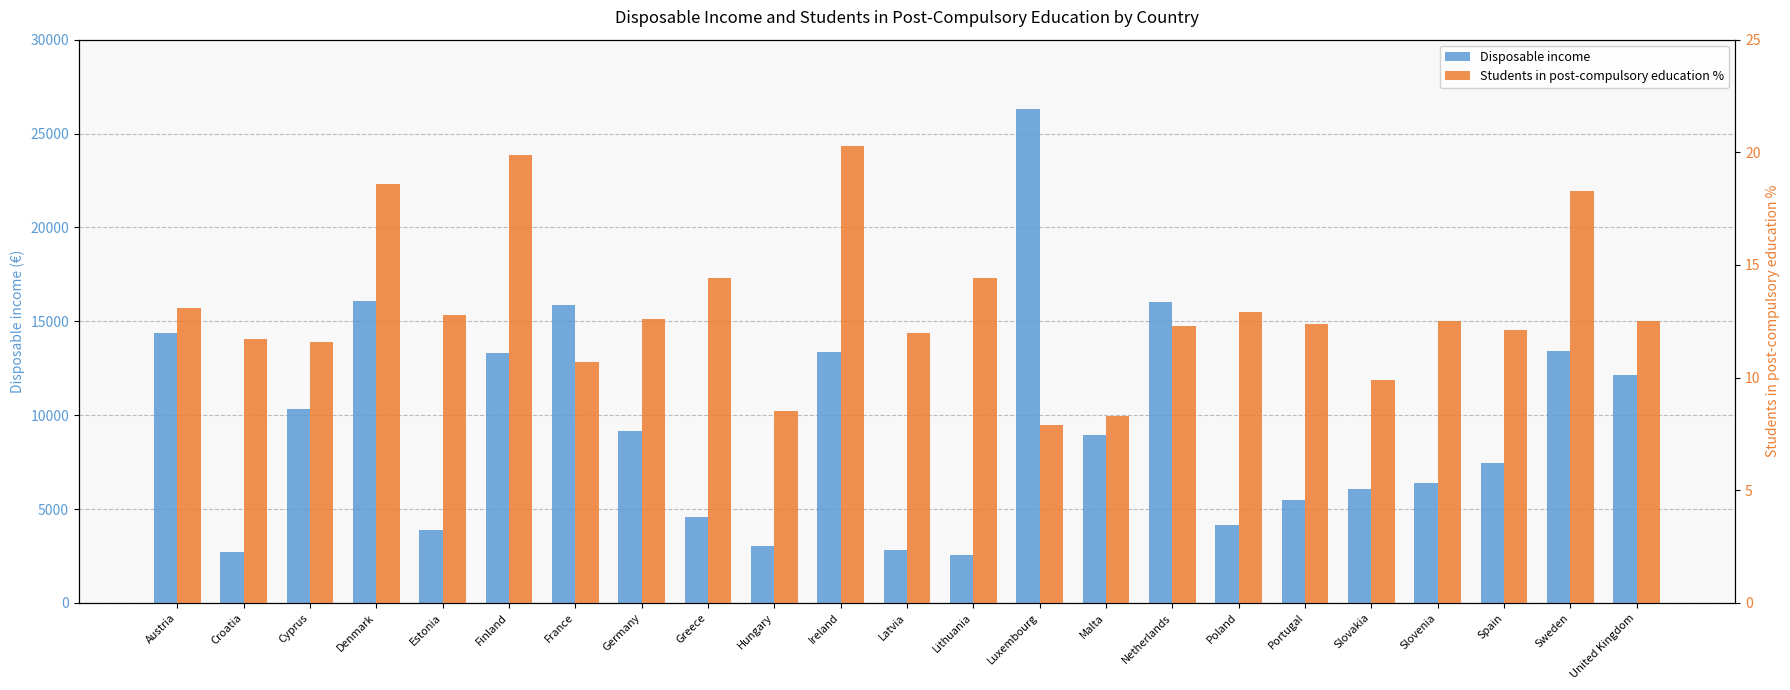

What is the greatest value displayed?

26307.5